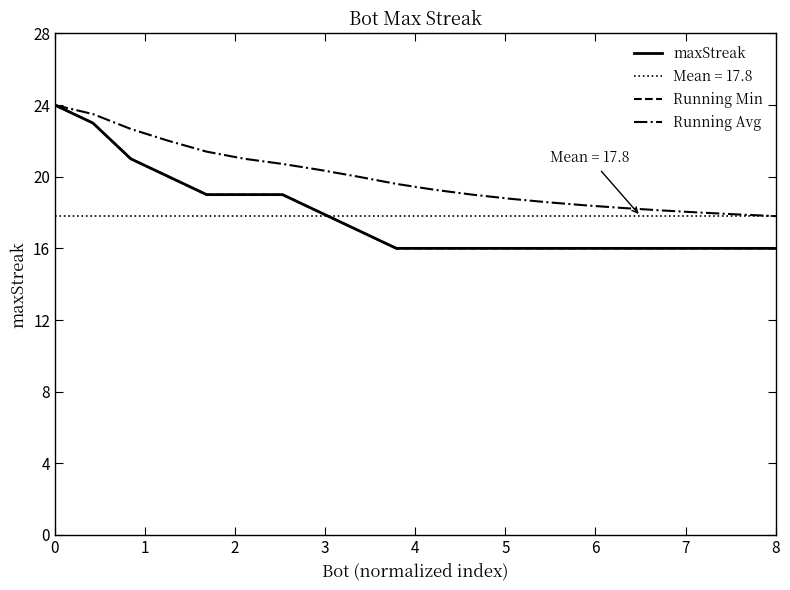

The maxStreak series shows 12.0 at 1. True or false?

False